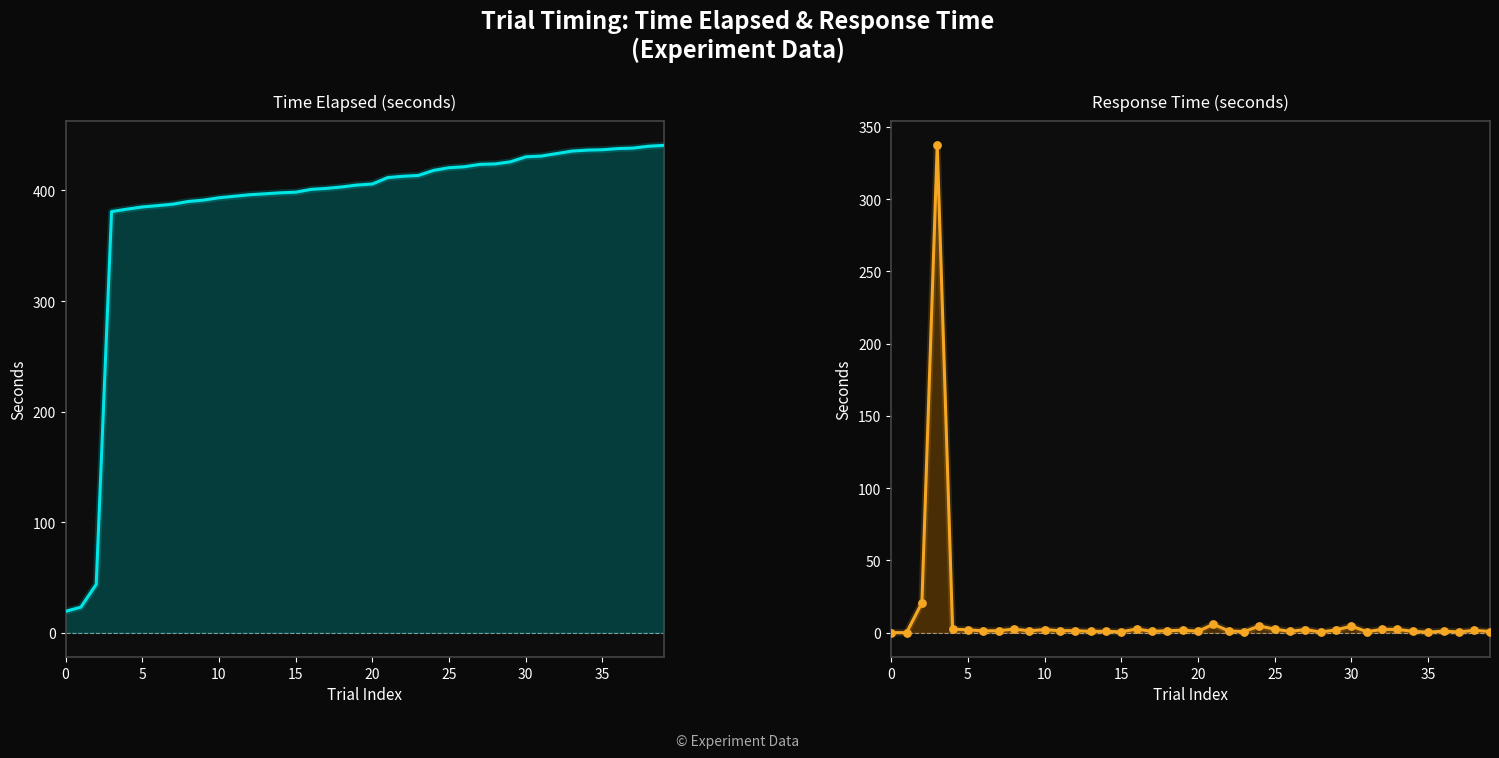

Which series has the largest Y range (max minus min)?

time_elapsed